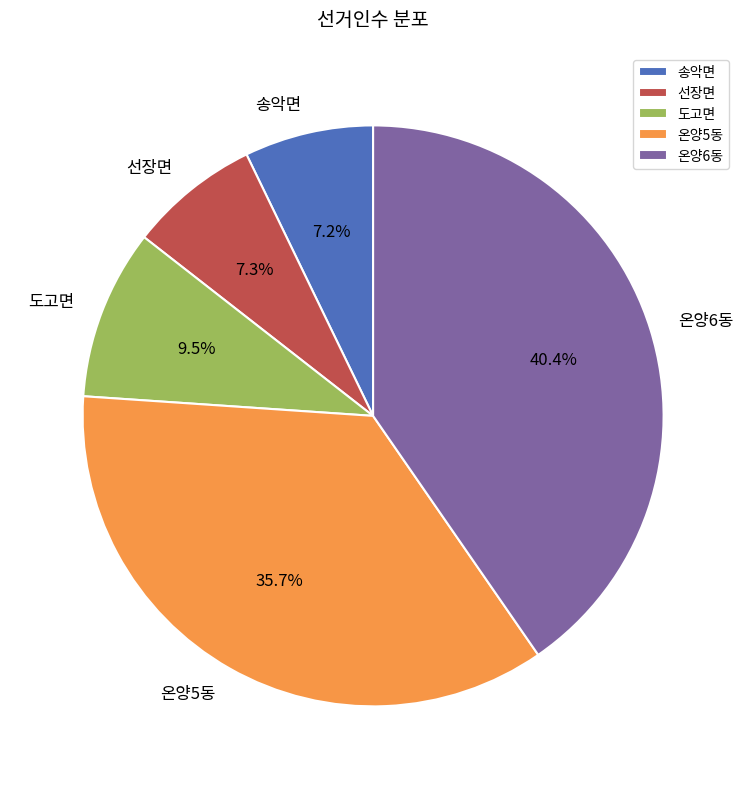

Approximately how many times larger is the value at 선장면 compared to 온양6동?

0.2